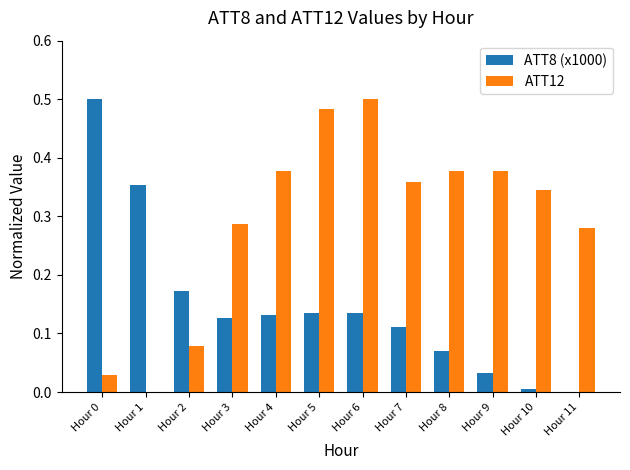

What are all the series names shown in the legend?

ATT8 (x1000), ATT12